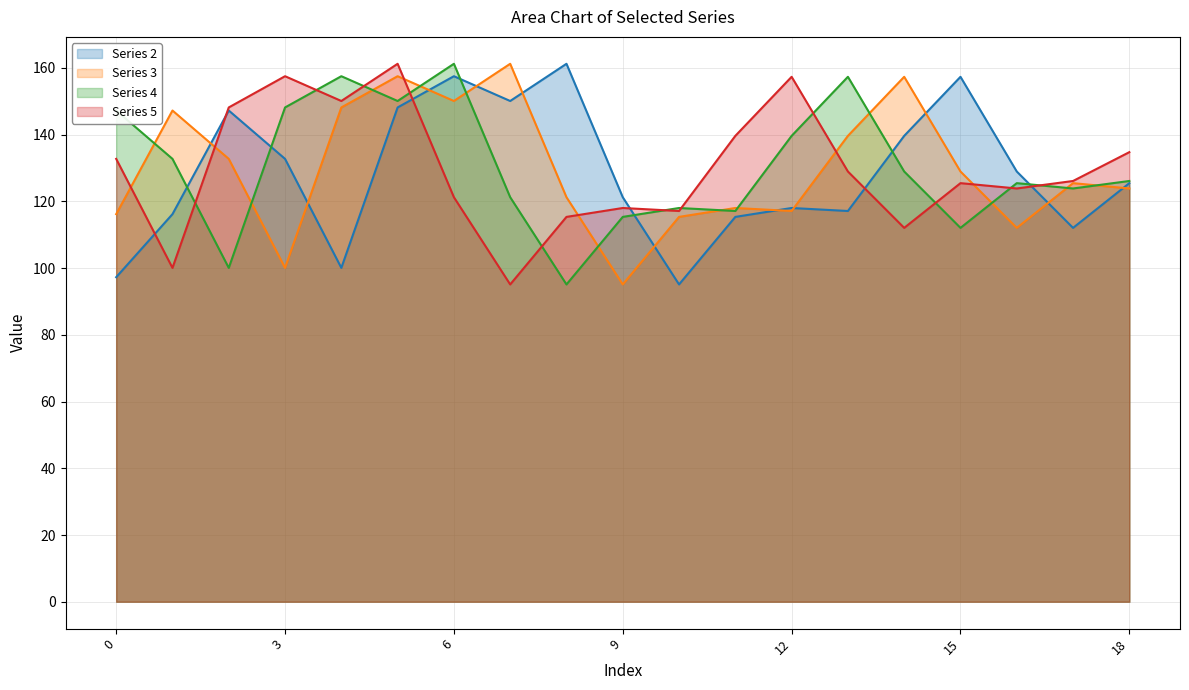

What is the average value of the Series 3 series?

129.9